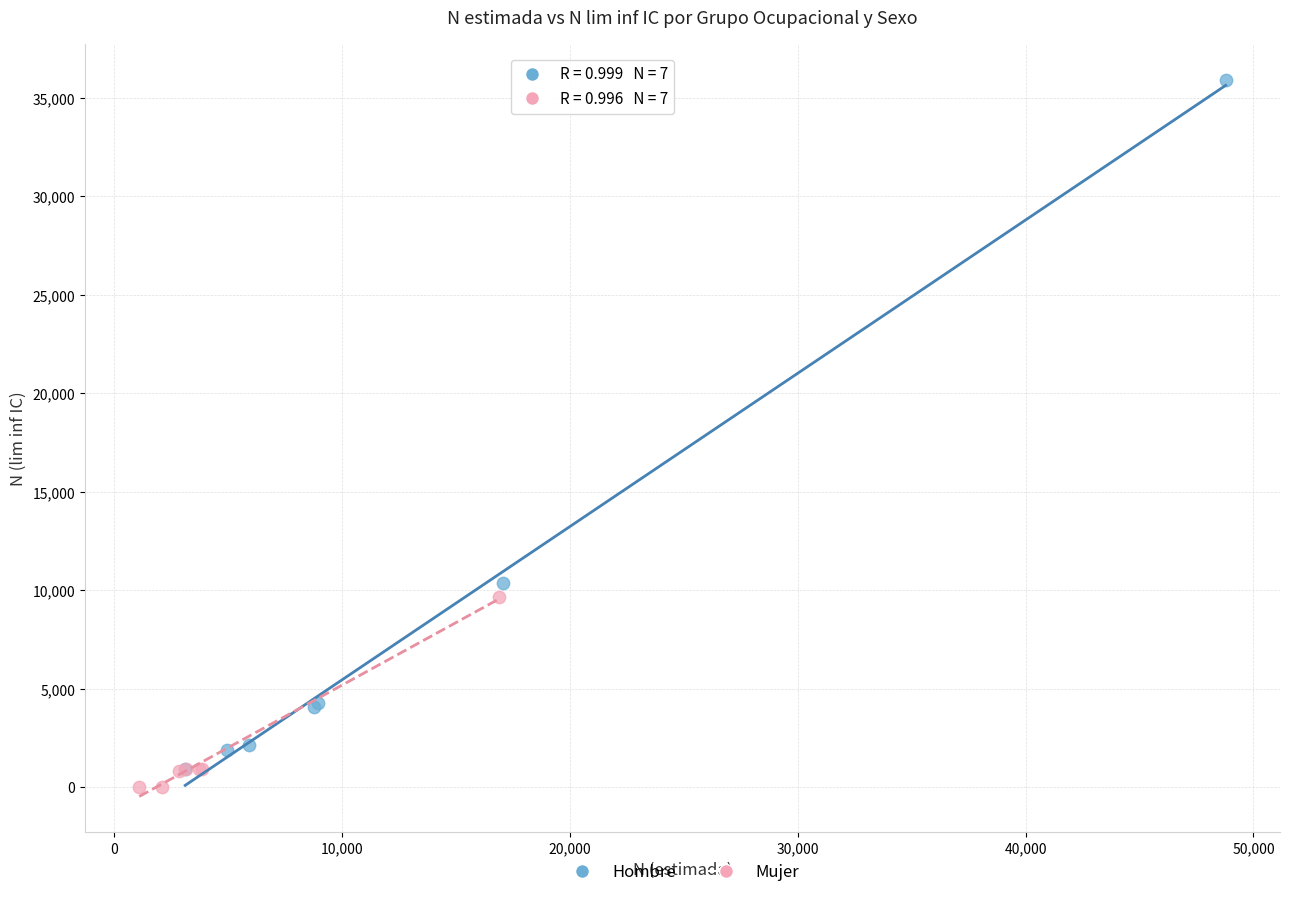

Which series contains the highest Y value?

Hombre